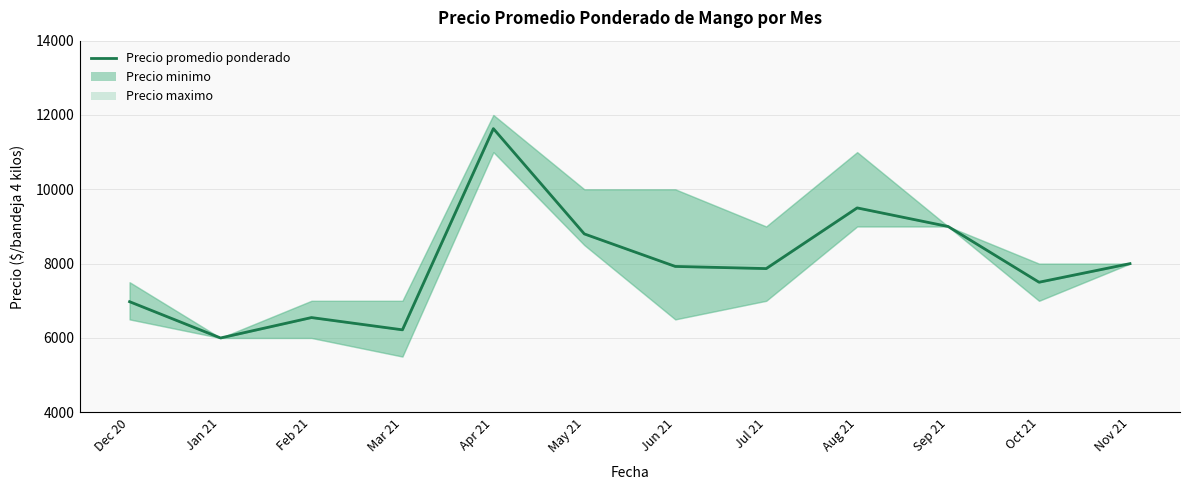

Count the number of categories in the chart.

12